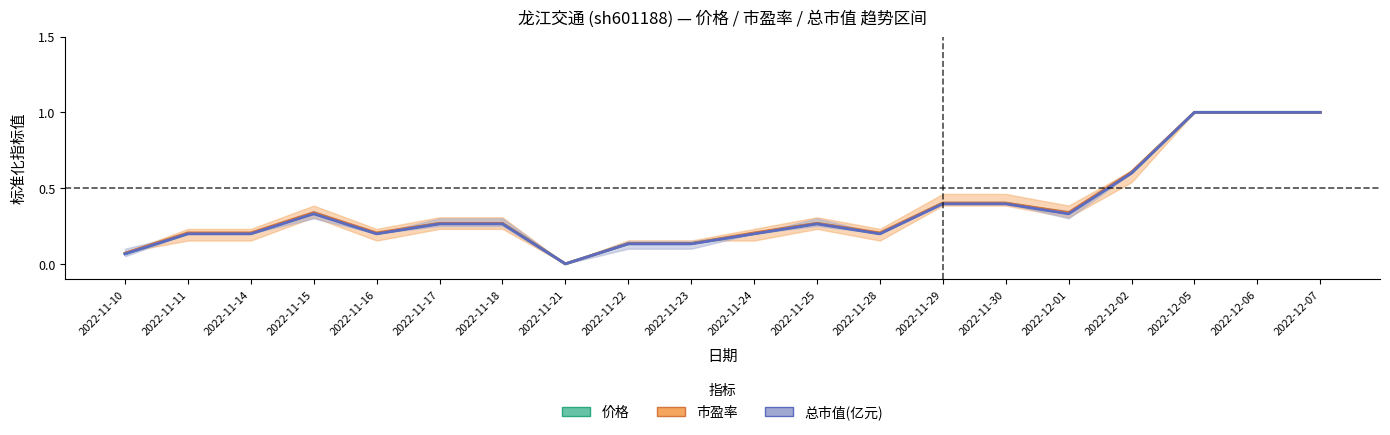

Reading right to left, what are all the values shown in this chart?

价格: 1.0	1.0	1.0	0.6	0.3	0.4	0.4	0.2	0.3	0.2	0.1	0.1	0.0	0.3	0.3	0.2	0.3	0.2	0.2	0.1
市盈率: 1.0	1.0	1.0	0.6	0.3	0.4	0.4	0.2	0.3	0.2	0.1	0.1	0.0	0.3	0.3	0.2	0.3	0.2	0.2	0.1
总市值(亿元): 1.0	1.0	1.0	0.6	0.3	0.4	0.4	0.2	0.3	0.2	0.1	0.1	0.0	0.3	0.3	0.2	0.3	0.2	0.2	0.1